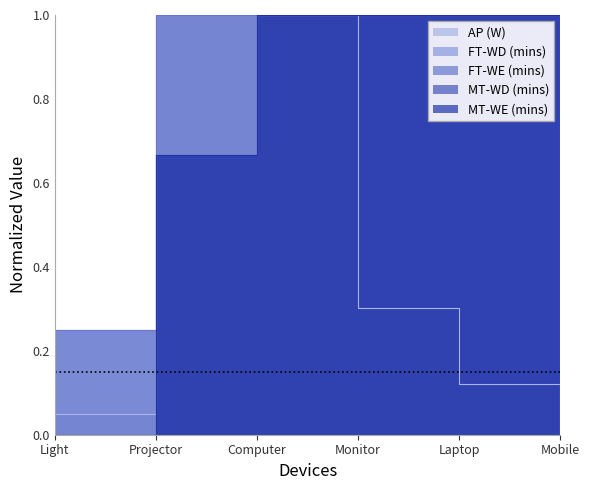

What position from the right is Laptop?

2